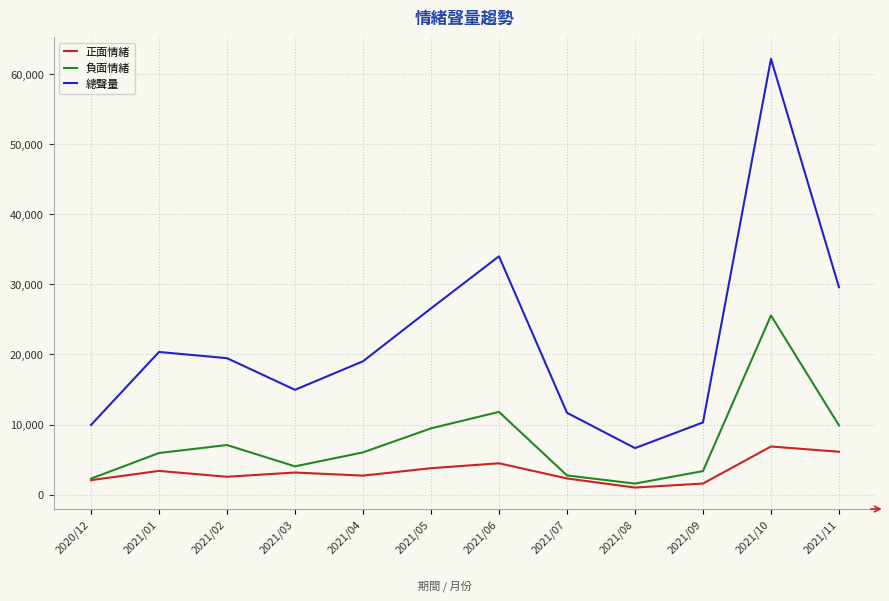

True or false: 負面情緒 and 總聲量 cross at least once.

False